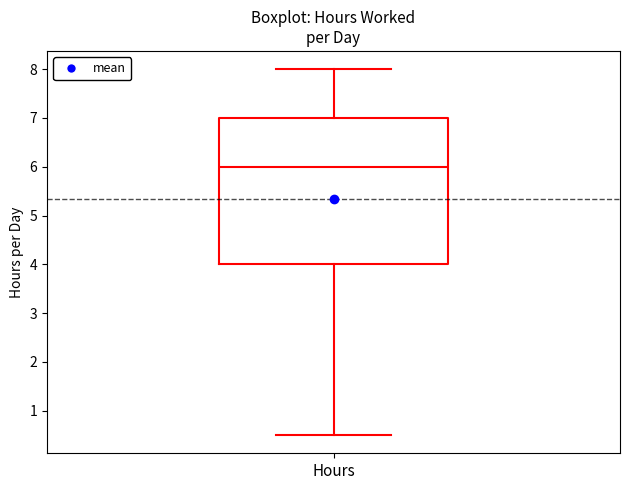

Where does the lower whisker of the box for Hours end on the y-axis? The values are not printed on the chart, so give them approximately, as read against the axis.

0.5